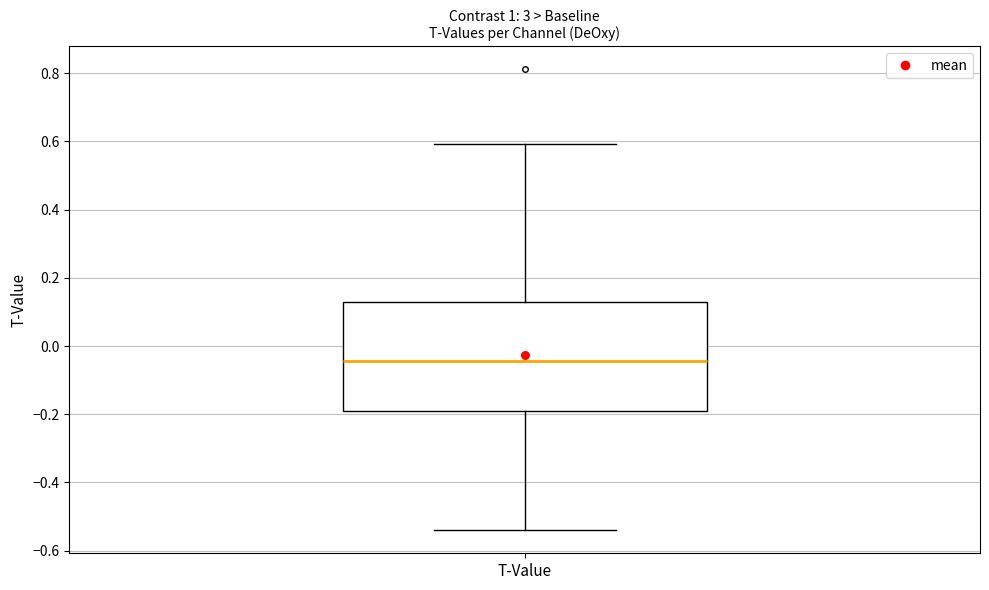

Read this box plot against the y-axis: the position of the median line, the range covered by the box, and the ends of both whiskers. The values are not printed on the chart, so give them approximately, as read against the axis.

median -0.04, box -0.20 to 0.12, whiskers -0.54 to 0.60